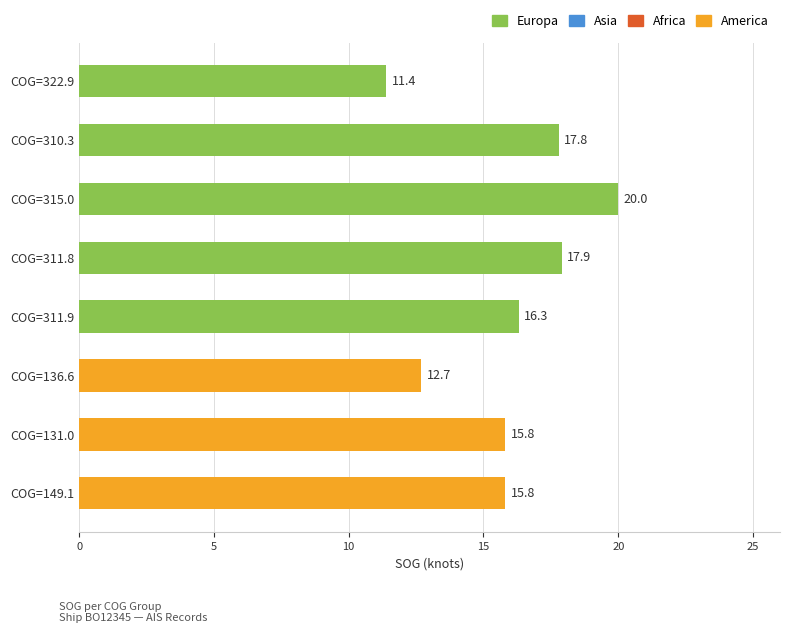

Reading top to bottom, what are all the values shown in this chart?

11.4	17.8	20.0	17.9	16.3	12.7	15.8	15.8